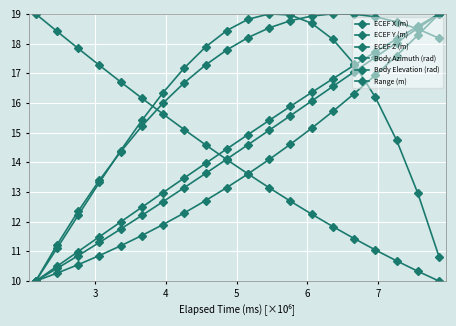

Is this an area chart (filled region under the line)?

No